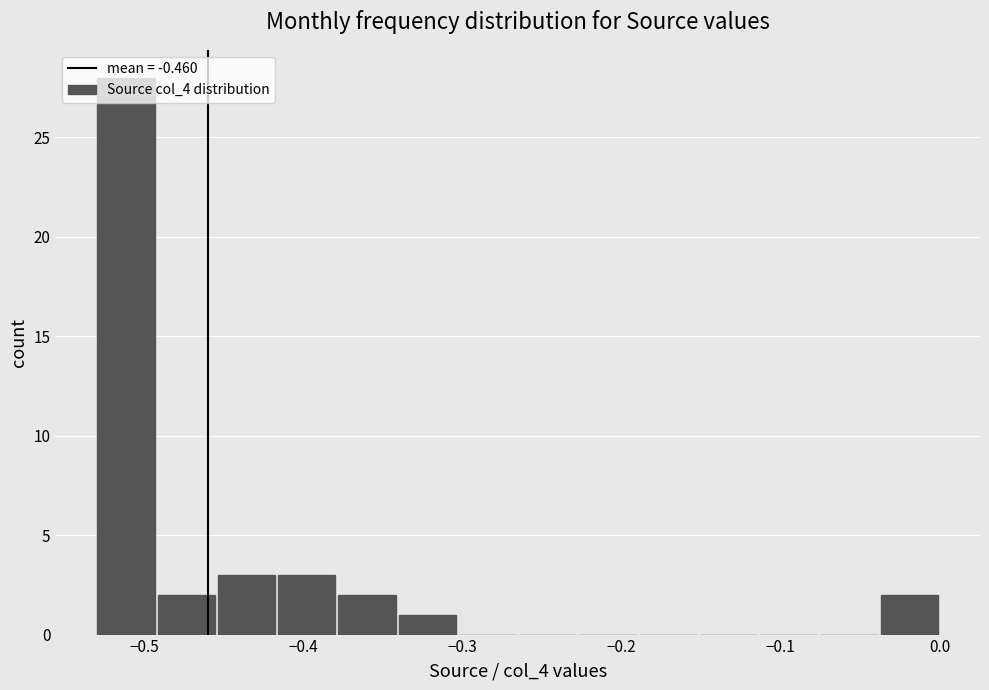

Read against the x-axis, roughly where is the centre of the tallest bar?

-0.51